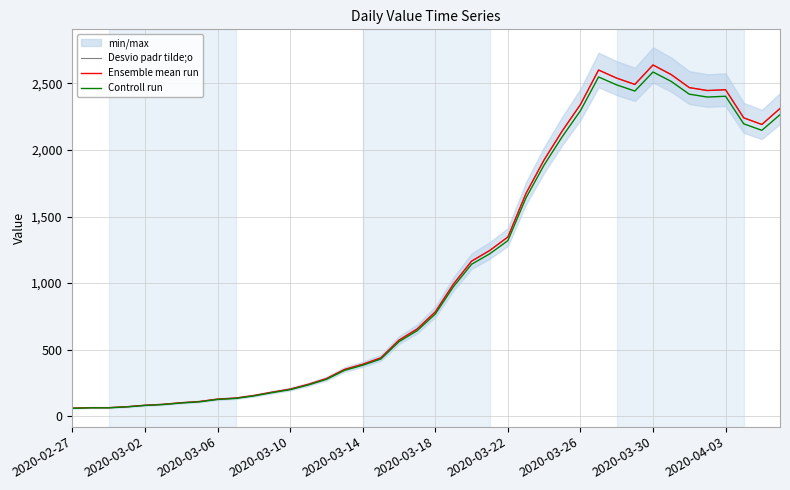

What is the difference between the maximum and minimum values in the Desvio padr tilde;o series?

2577.0